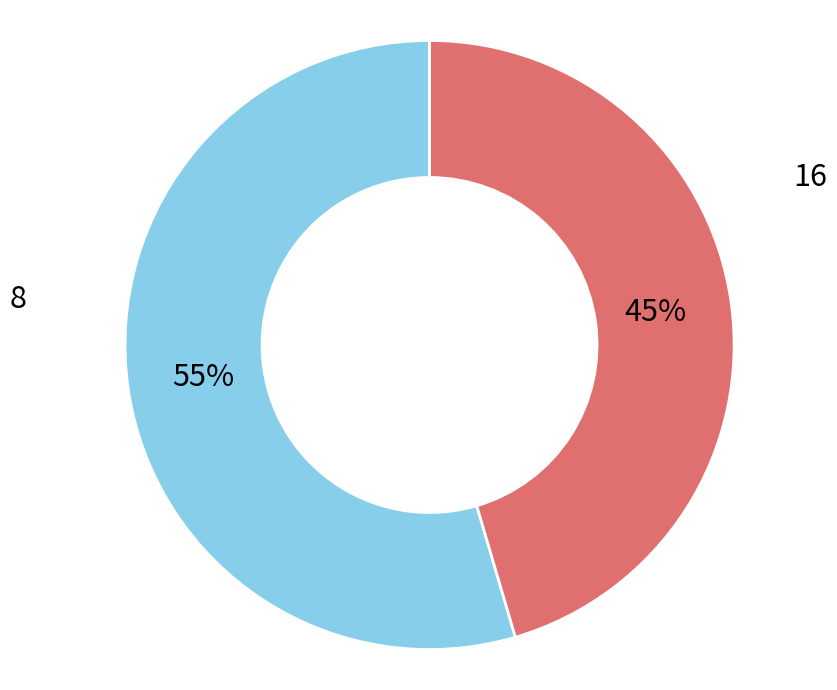

Count the number of slices in the pie.

2